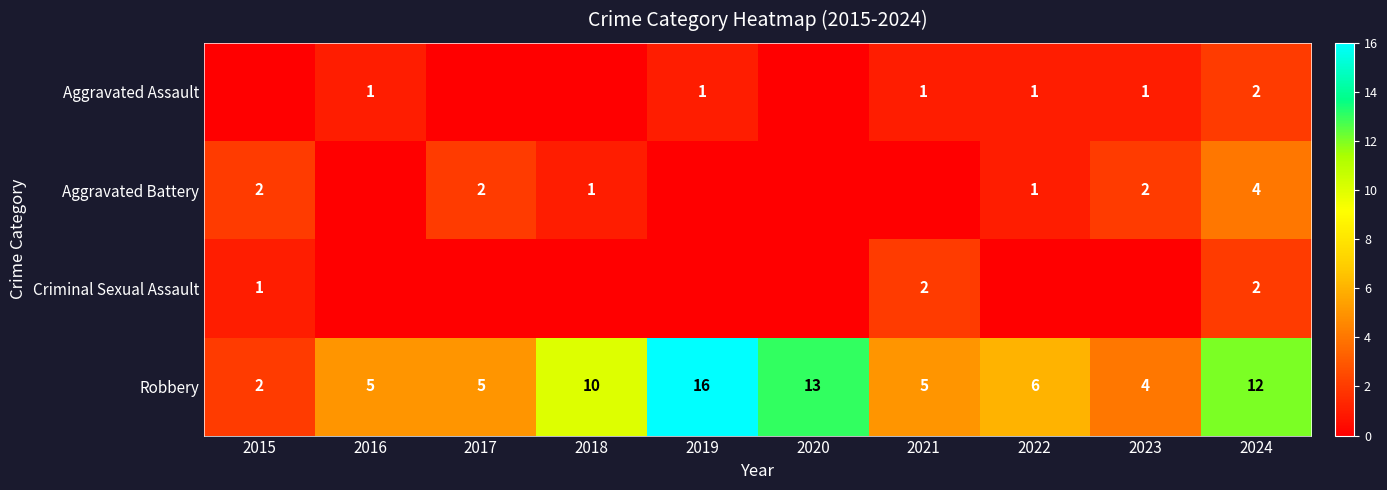

The value of Robbery at 2021 is 5. True or false?

True